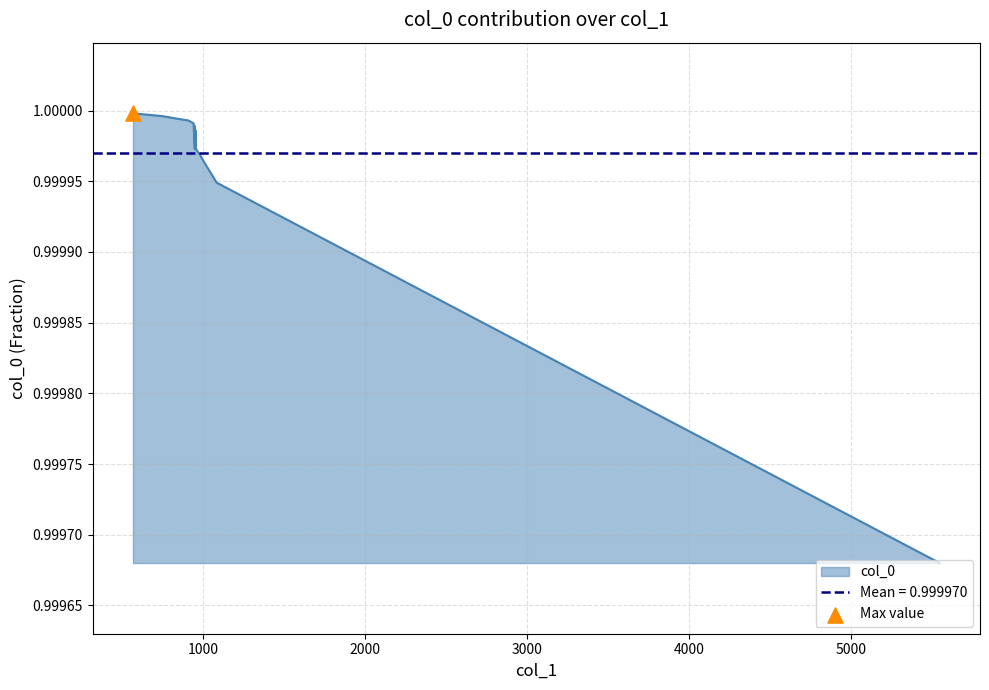

Which has a higher value, 953 or 953?

953